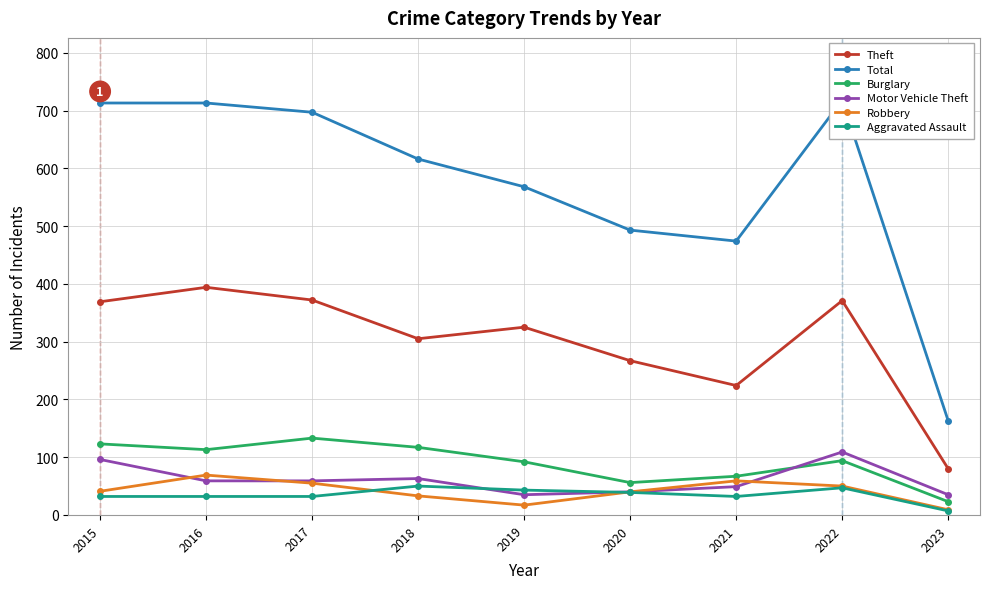

True or false: Burglary has a value of 47 at 2018.

False